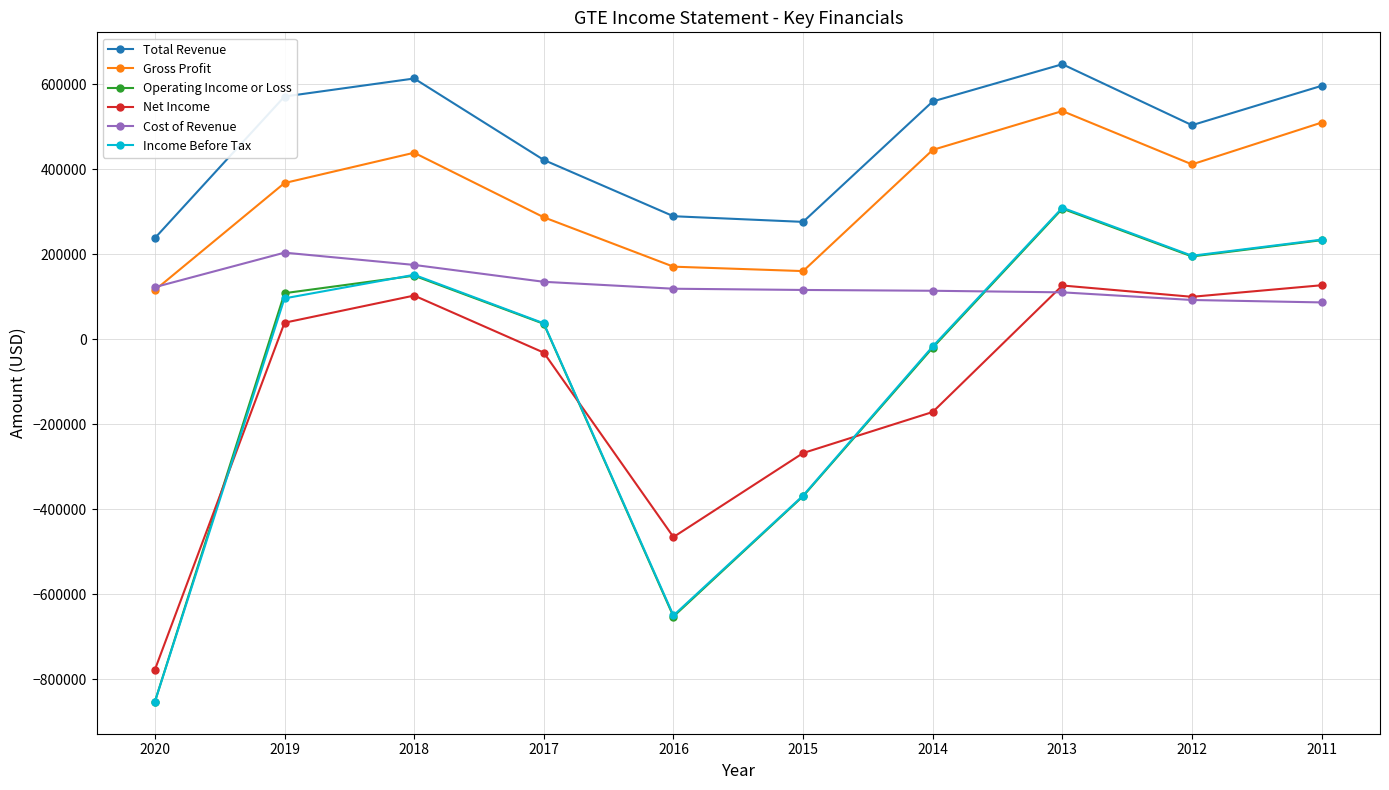

True or false: Income Before Tax and Total Revenue cross at least once.

False